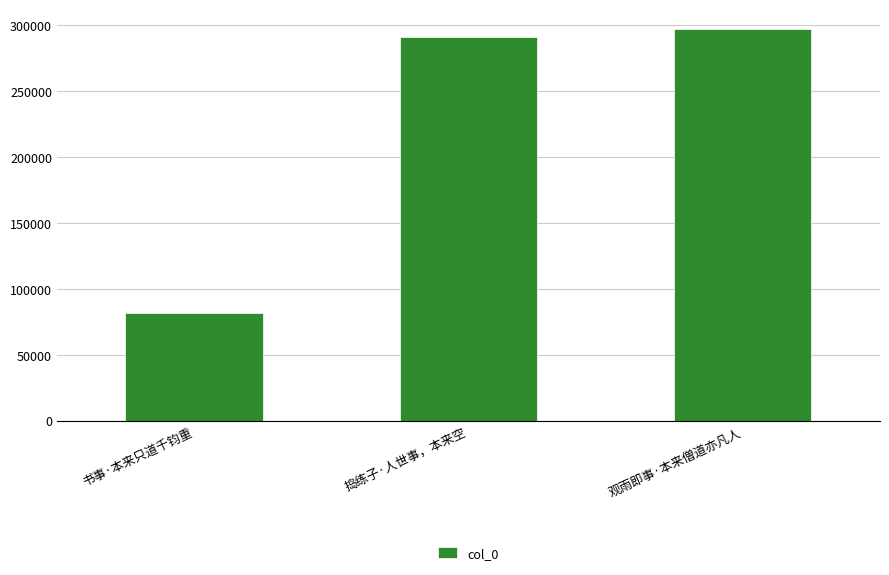

What is the value of the 1st bar from the left?

81508